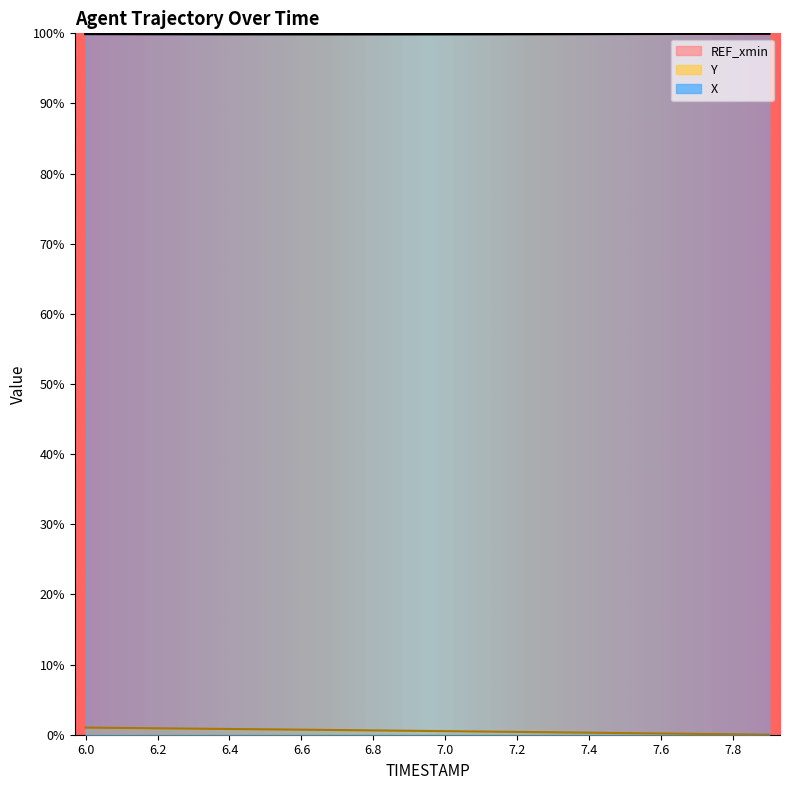

What is the total value across all series at 7.4?

1.0